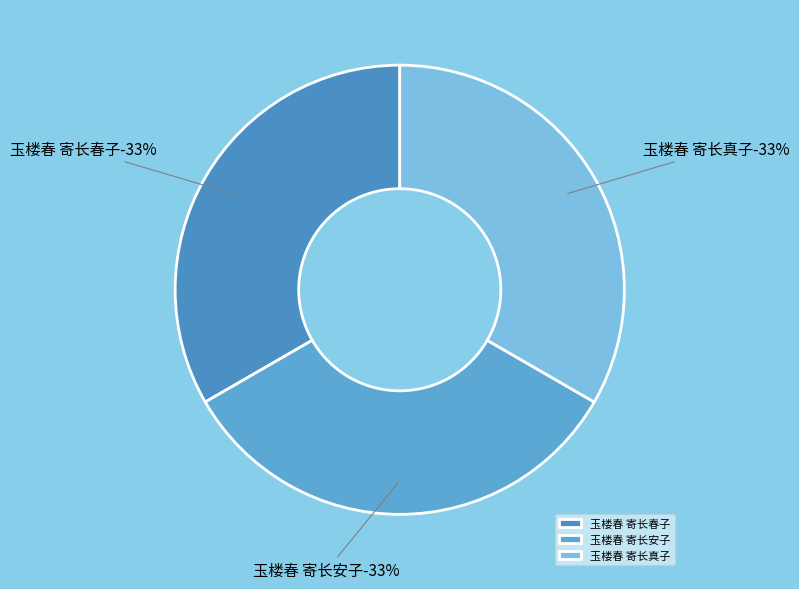

Approximately how many times larger is the value at 玉楼春 寄长安子 compared to 玉楼春 寄长真子?

1.0